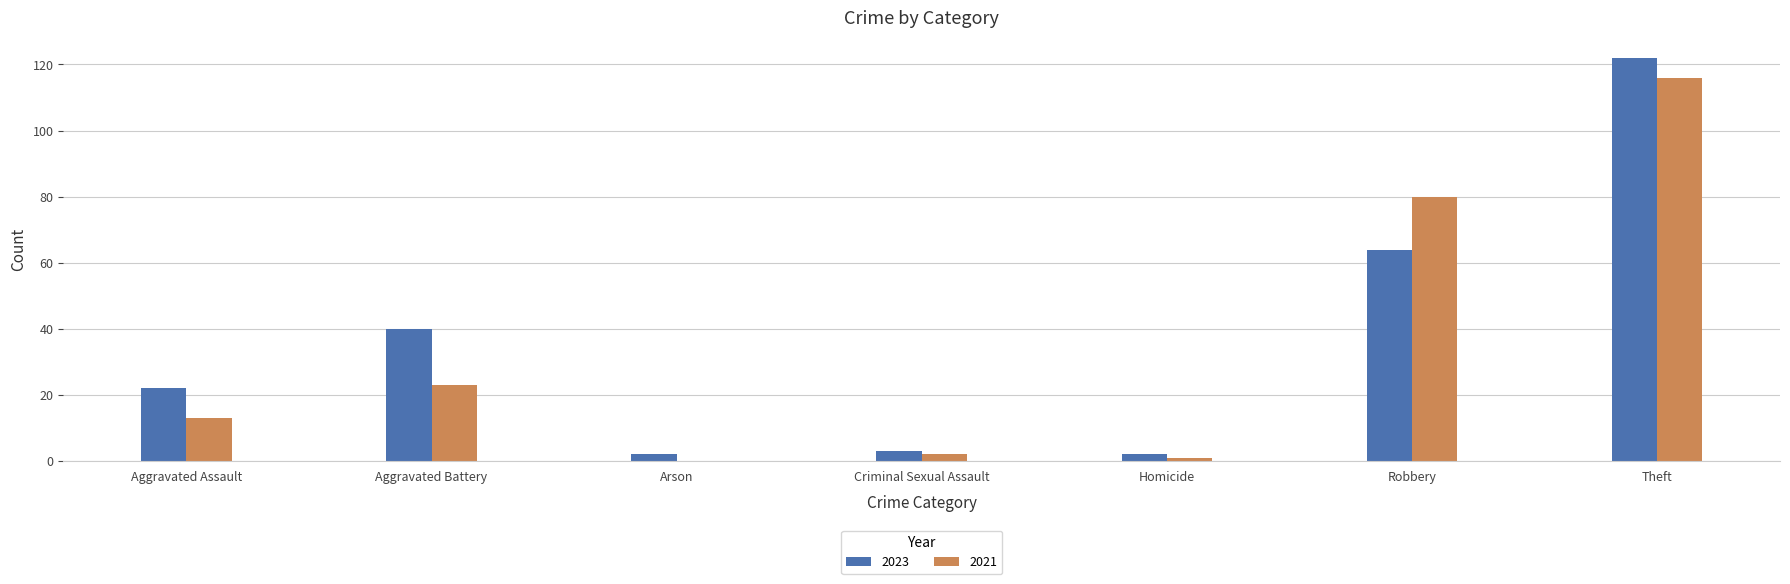

Reading left to right, extract all data points from this chart.

2023: 22	40	2	3	2	64	122
2021: 13	23	0	2	1	80	116